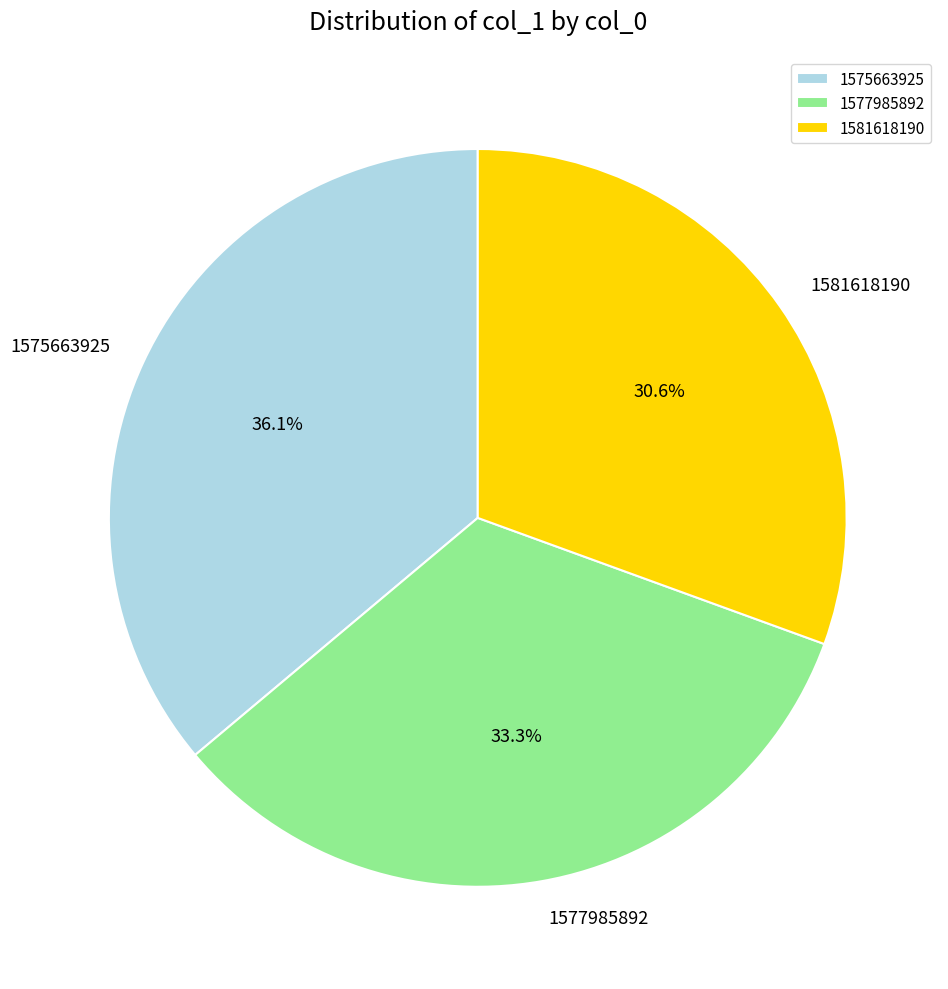

To the nearest percent, what is the difference between the largest and smallest slice percentages?

6%